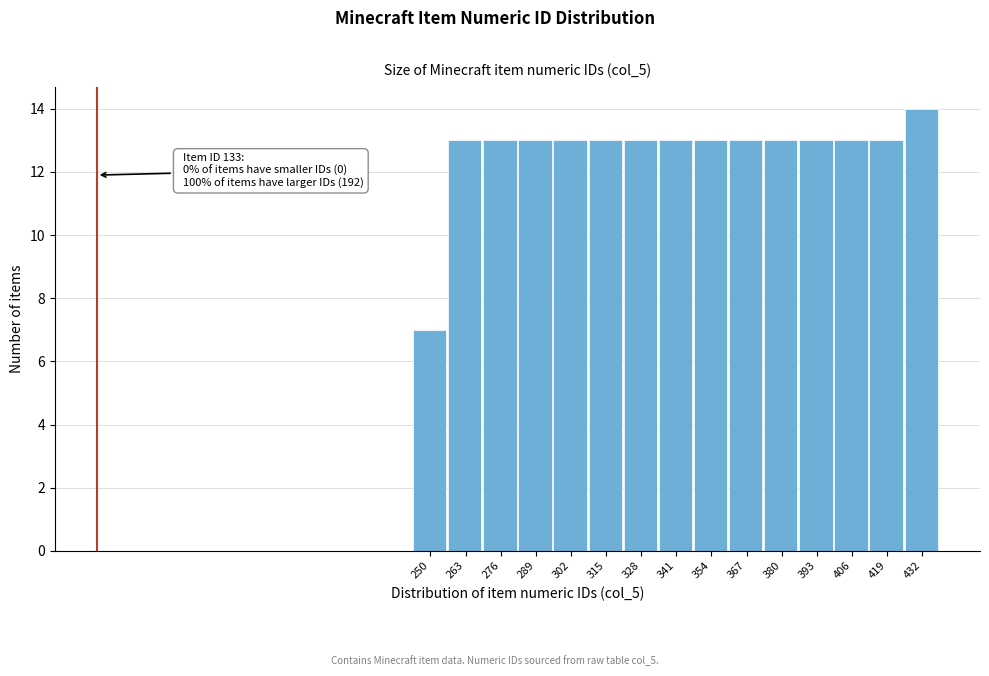

Reading left to right, extract all data points from this chart.

250=7	263=13	276=13	289=13	302=13	315=13	328=13	341=13	354=13	367=13	380=13	393=13	406=13	419=13	432=14